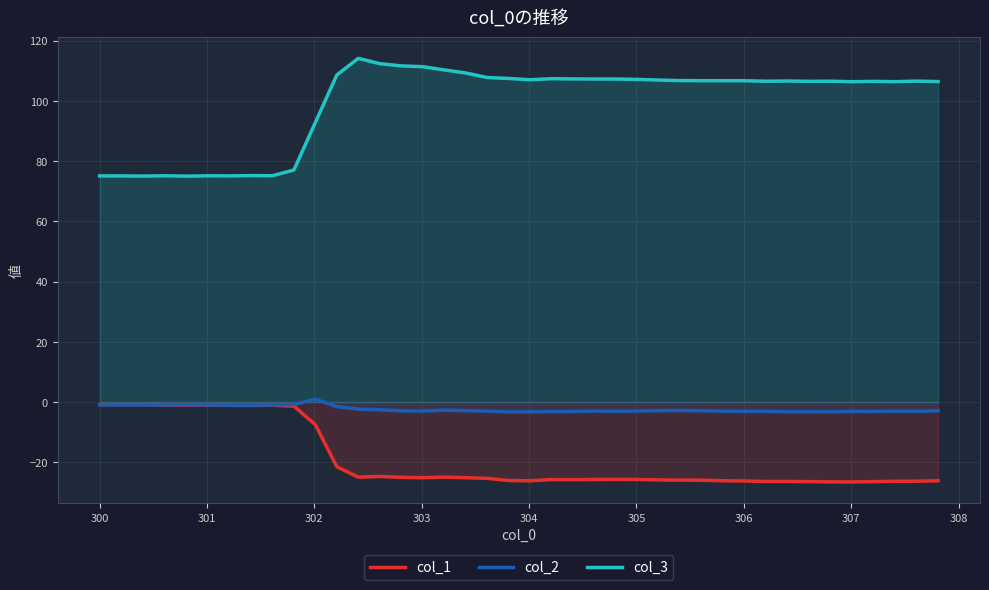

What is the minimum value for col_1?

-26.5